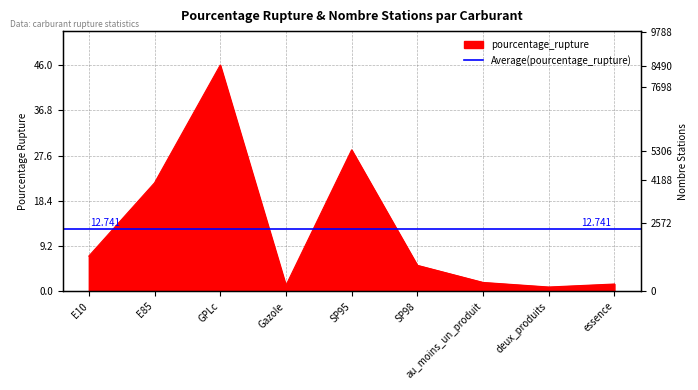

Reading right to left, extract all data points from this chart.

essence=1.5	deux_produits=0.9	au_moins_un_produit=1.8	SP98=5.3	SP95=28.8	Gazole=1.2	GPLc=46.0	E85=22.1	E10=7.2